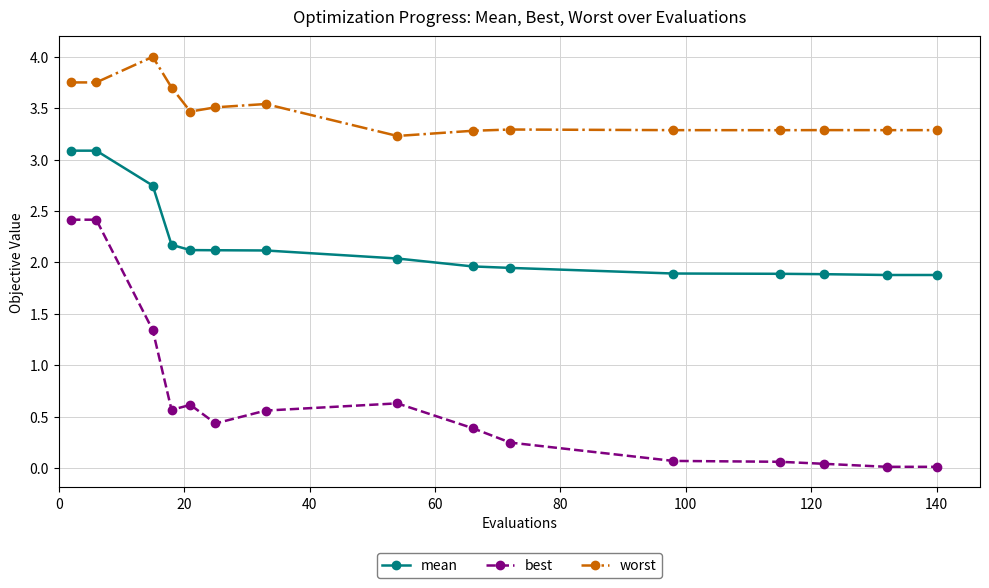

True or false: best and worst intersect in this chart.

False